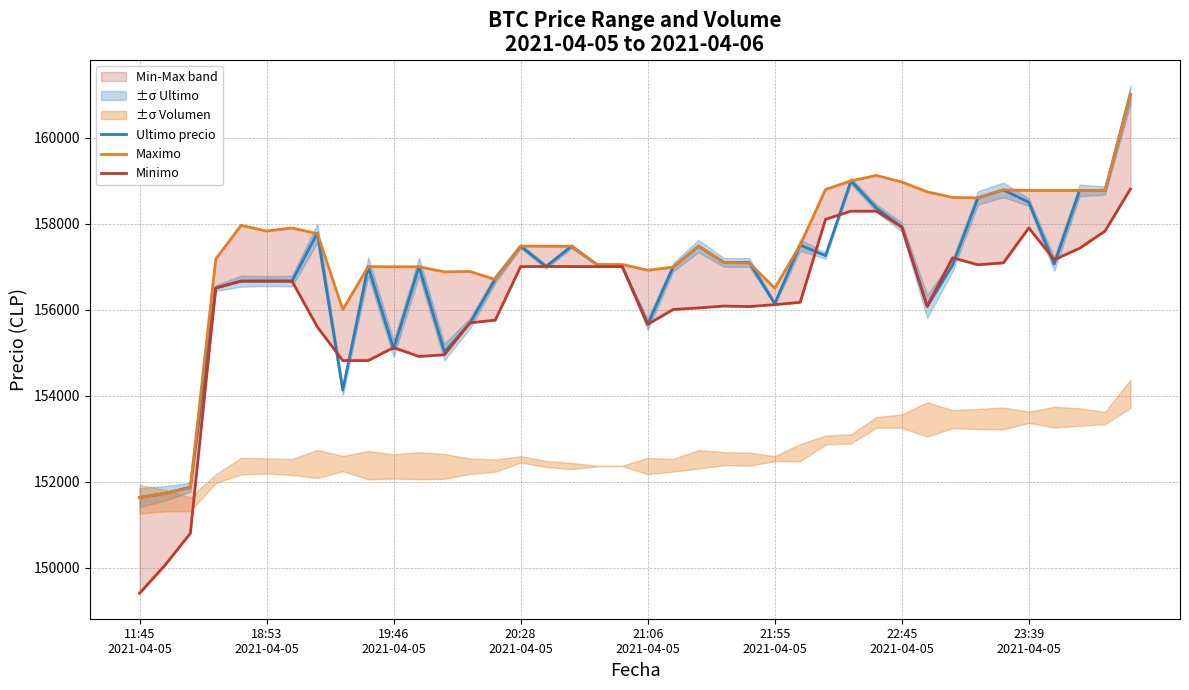

How many values in the Minimo series exceed 156663?

17